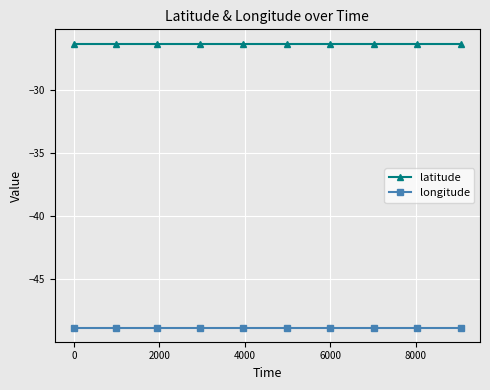

What are all the series names shown in the legend?

latitude, longitude